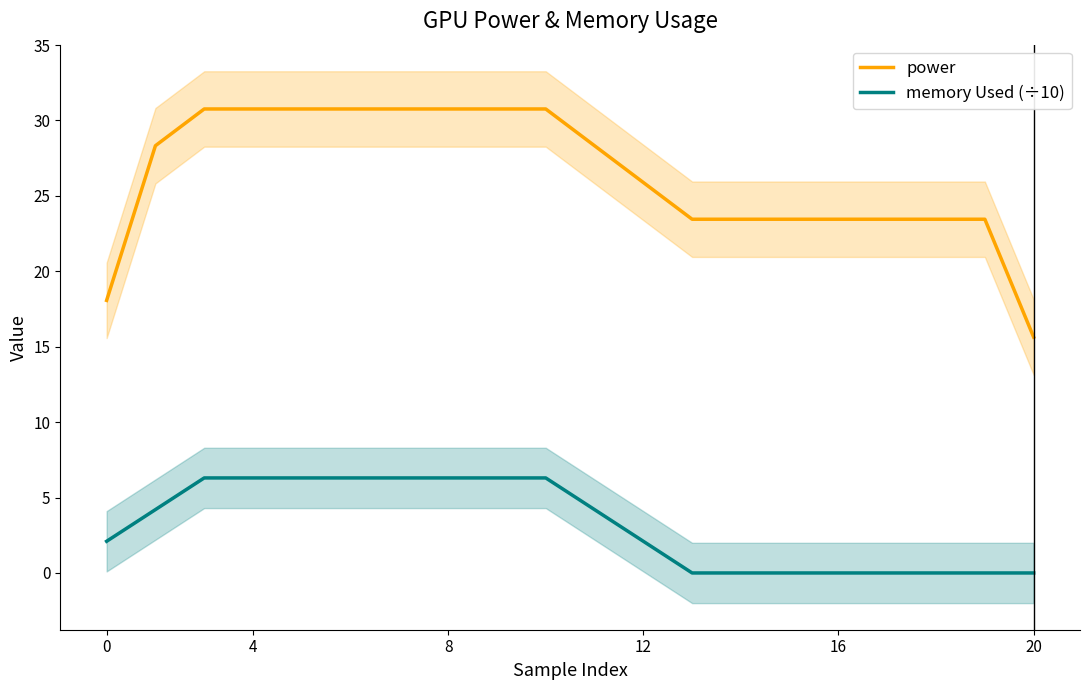

The memory Used (÷10) series shows 8.2 at 6. True or false?

False